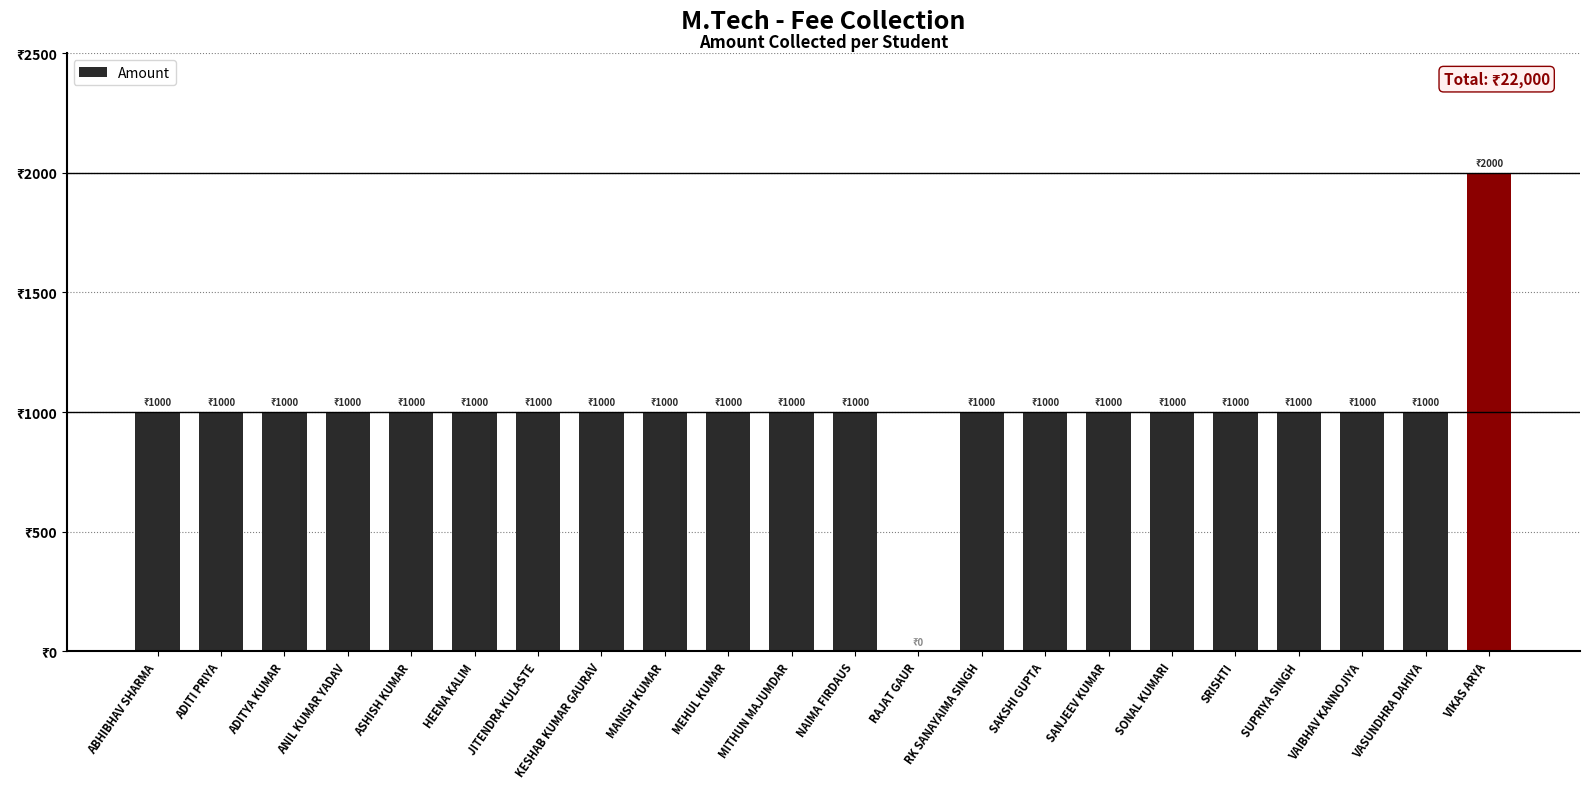

Which label corresponds to the largest value in the chart?

VIKAS ARYA